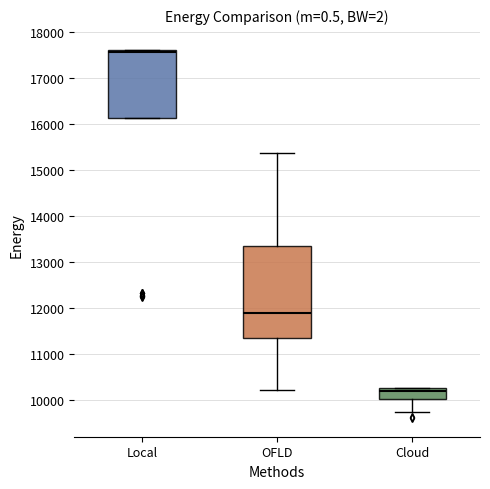

Reading left to right, transcribe this box plot: for each box, give where its median line is, the range the box spans, and where its two whiskers end, as read against the y-axis. The values are not printed on the chart, so give them approximately, as read against the axis.

Local: median 17600 (just below the box's upper edge), box 16100 to 17600, whiskers 16100 to 17600
OFLD: median 11900, box 11300 to 13300, whiskers 10200 to 15400
Cloud: median 10200 (just below the box's upper edge), box 10000 to 10200, whiskers 9700 to 10300